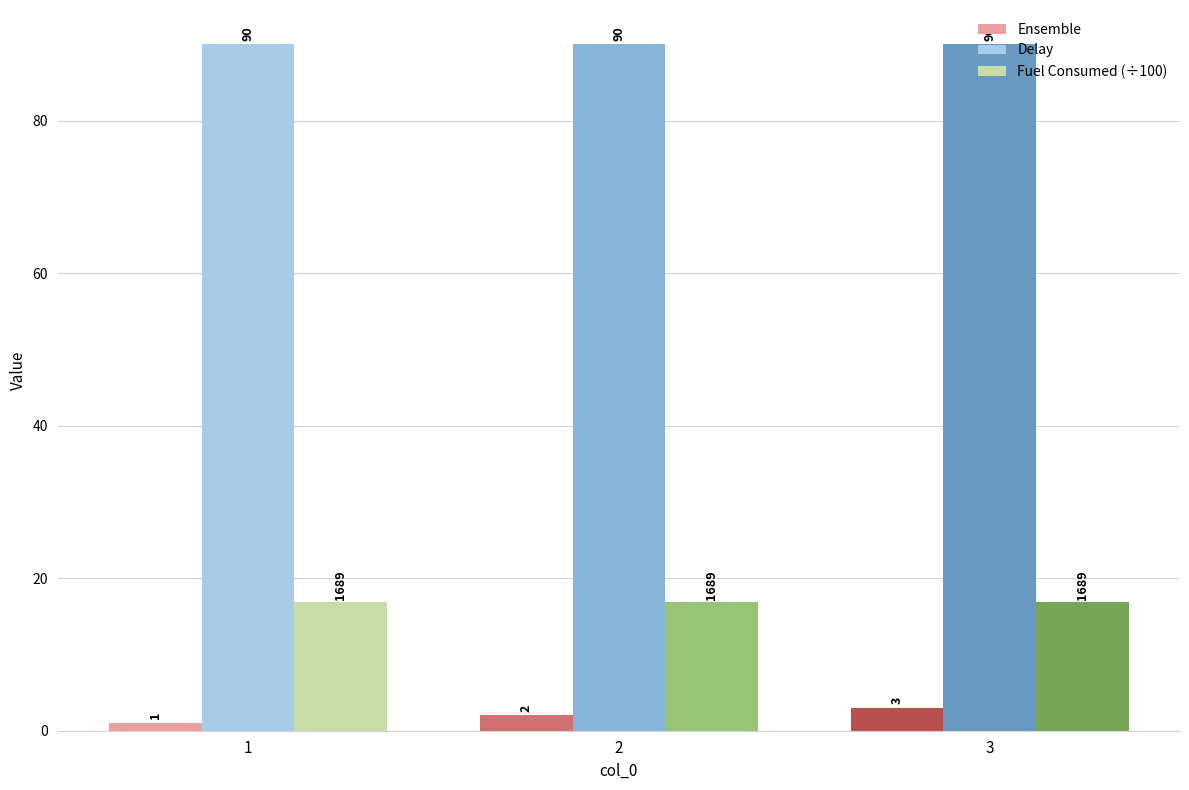

Which series changed the most between 2 and 3?

Ensemble